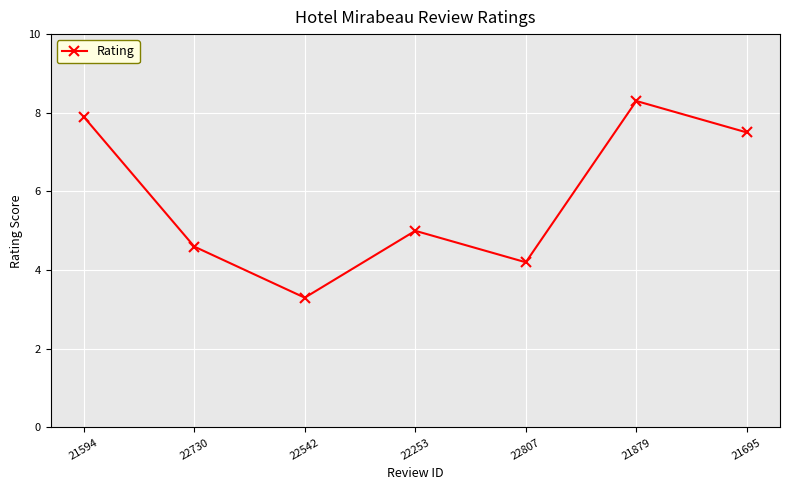

What is the value of the 5th point from the left?

4.2